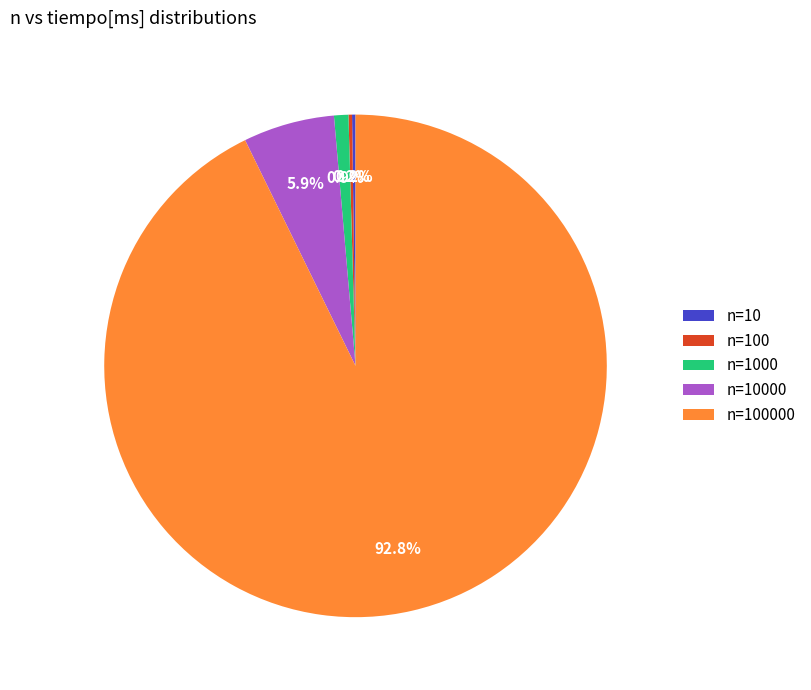

Does any single category account for the majority?

Yes